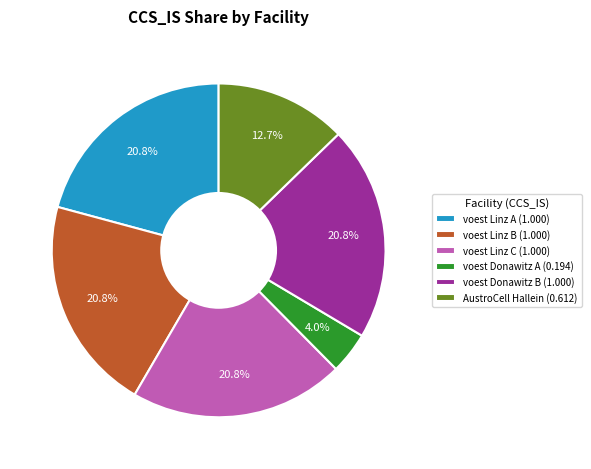

How many slices are in this pie chart?

6